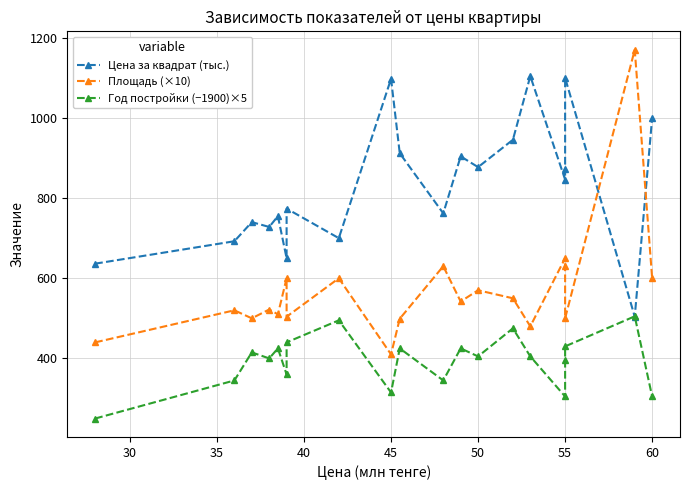

What is the lowest value of the Цена за квадрат (тыс.) series?

504.3